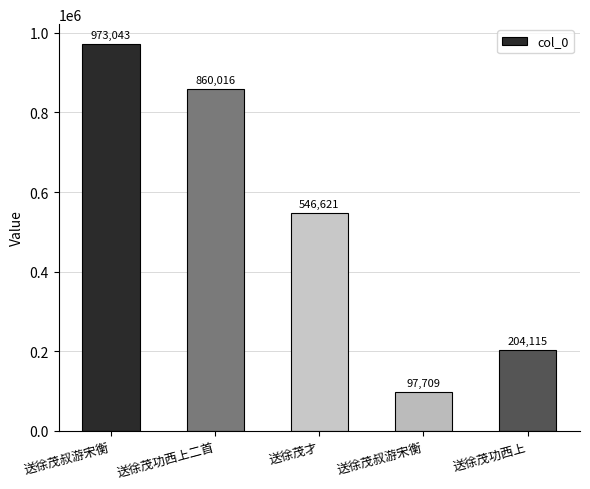

How many bars are there in total?

5